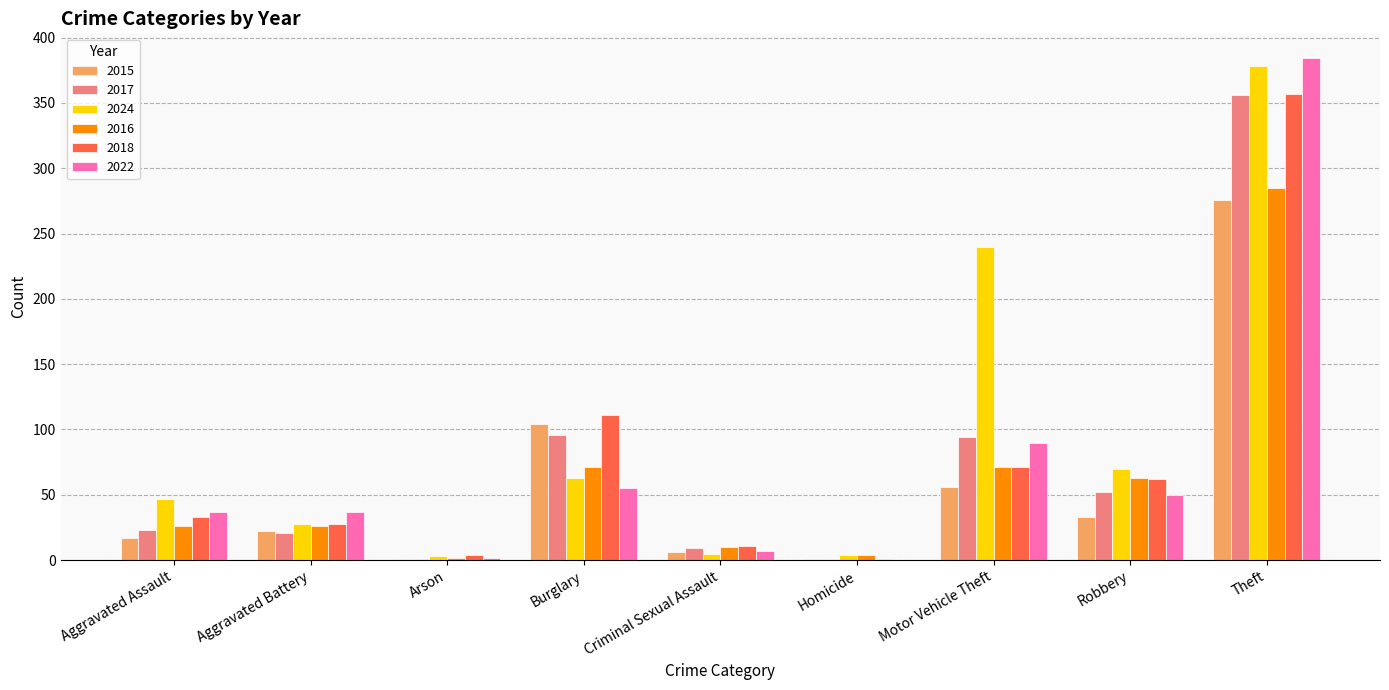

What is the sum of the 2018 values at Aggravated Battery and Motor Vehicle Theft?

99